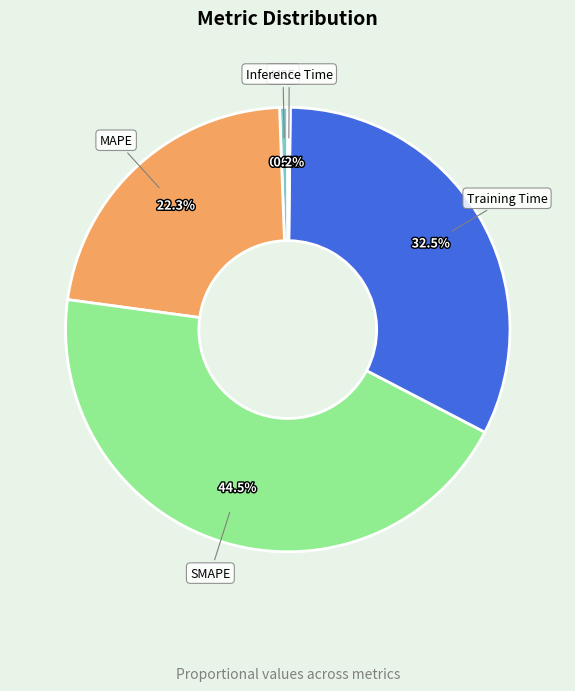

What portion of the pie excludes SMAPE?

55.5%